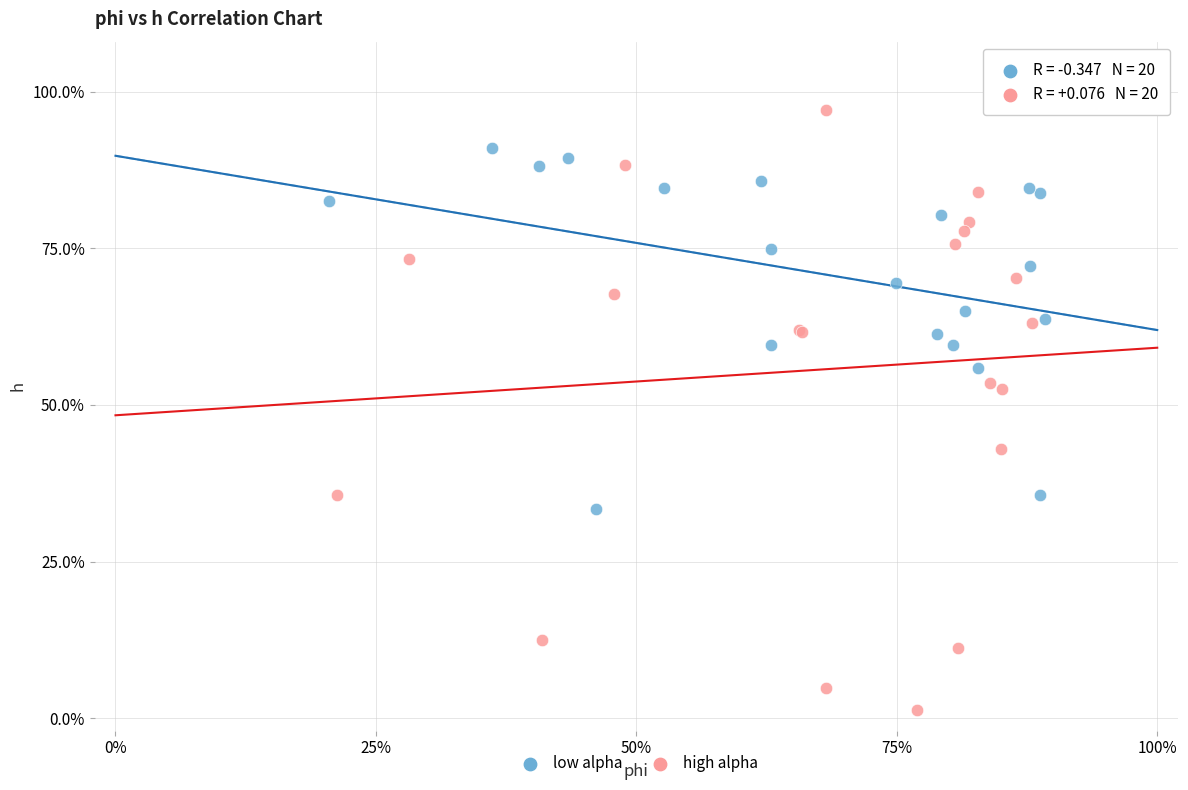

Which series contains the lowest Y value?

high alpha